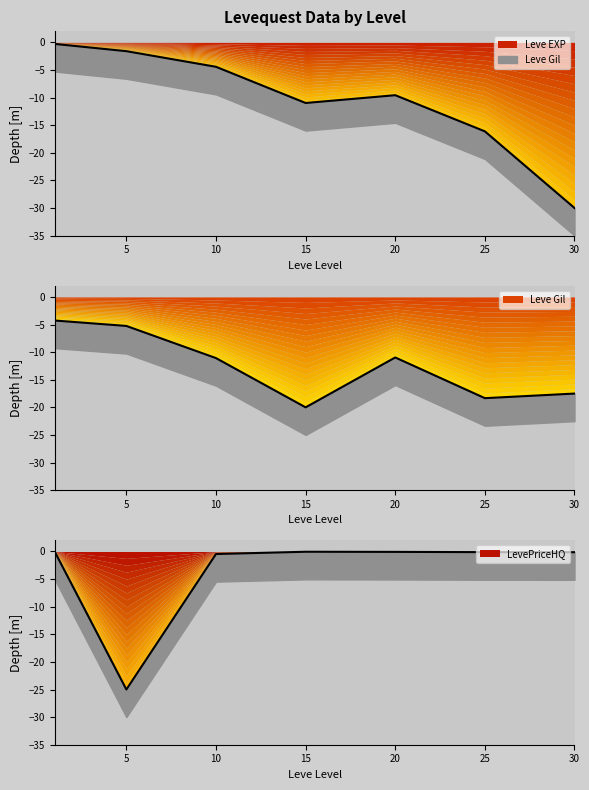

What is the sum of all Leve EXP values?

-73.0